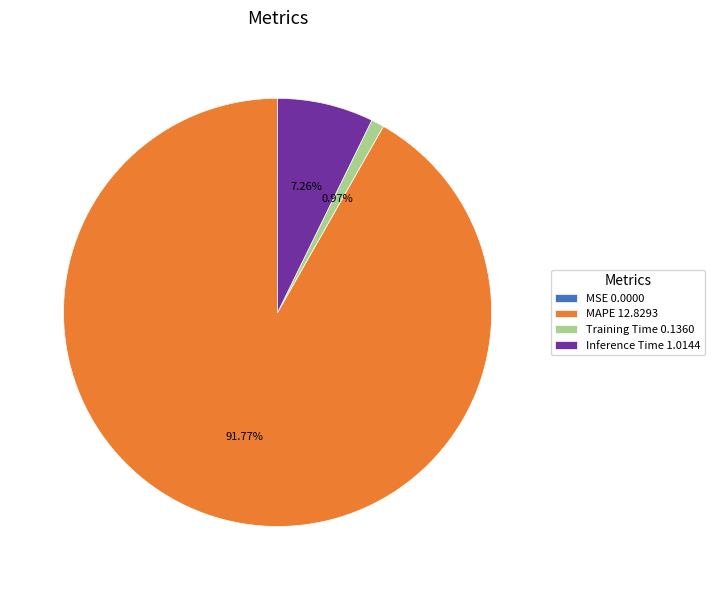

Which slice is the largest?

MAPE